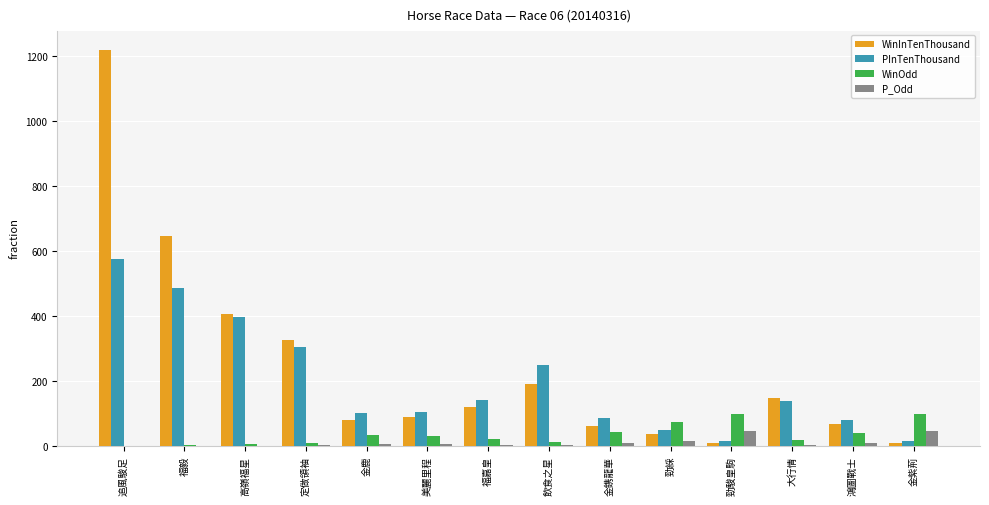

How many groups of bars are there?

14